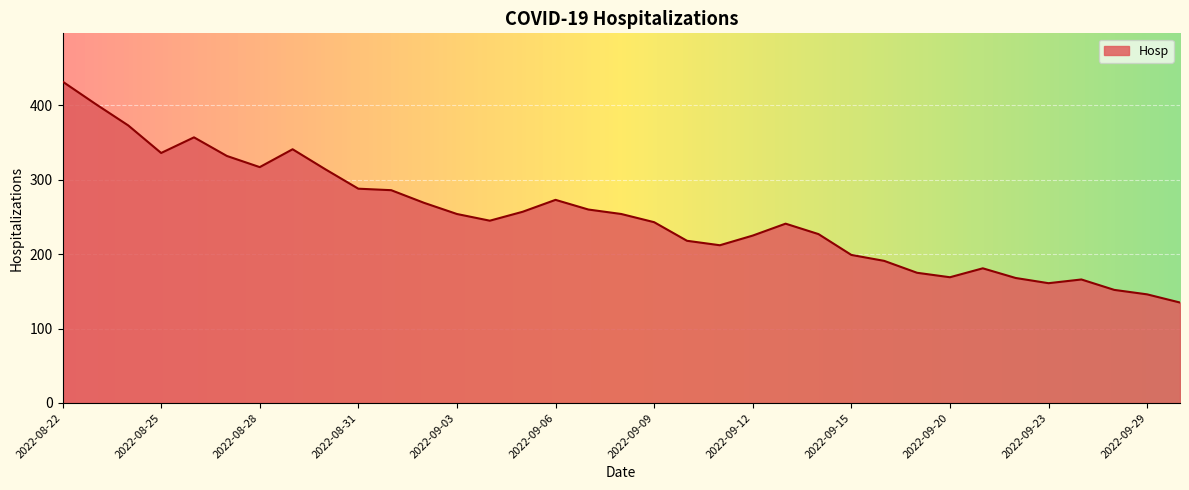

How many lines are shown in the chart?

1